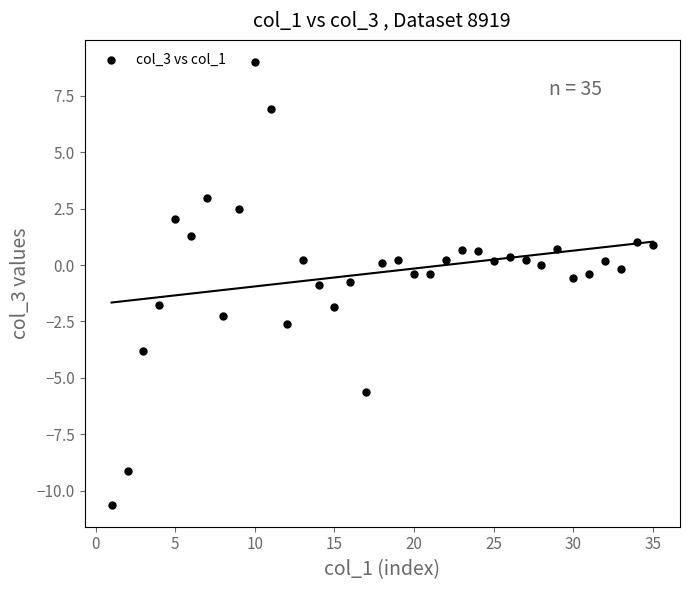

What is the range of X values (max minus min)?

34.0